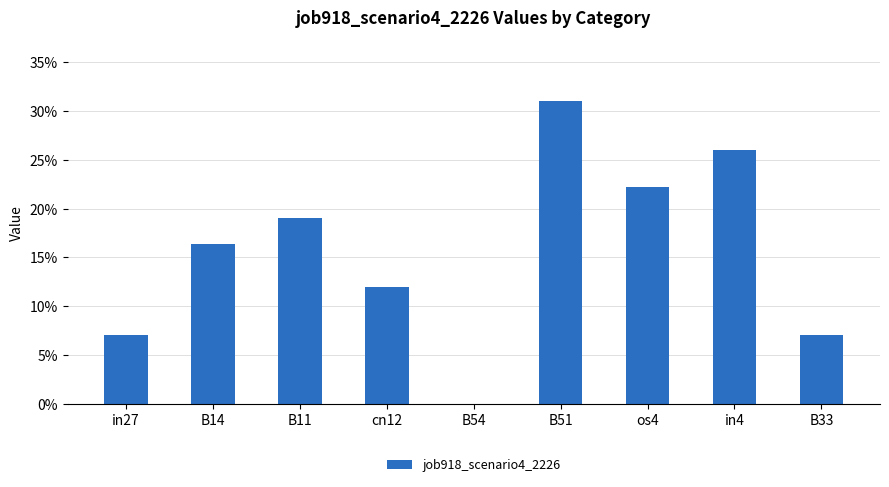

Reading right to left, what are all the values shown in this chart?

B33=0.1	in4=0.3	os4=0.2	B51=0.3	B54=0.0	cn12=0.1	B11=0.2	B14=0.2	in27=0.1